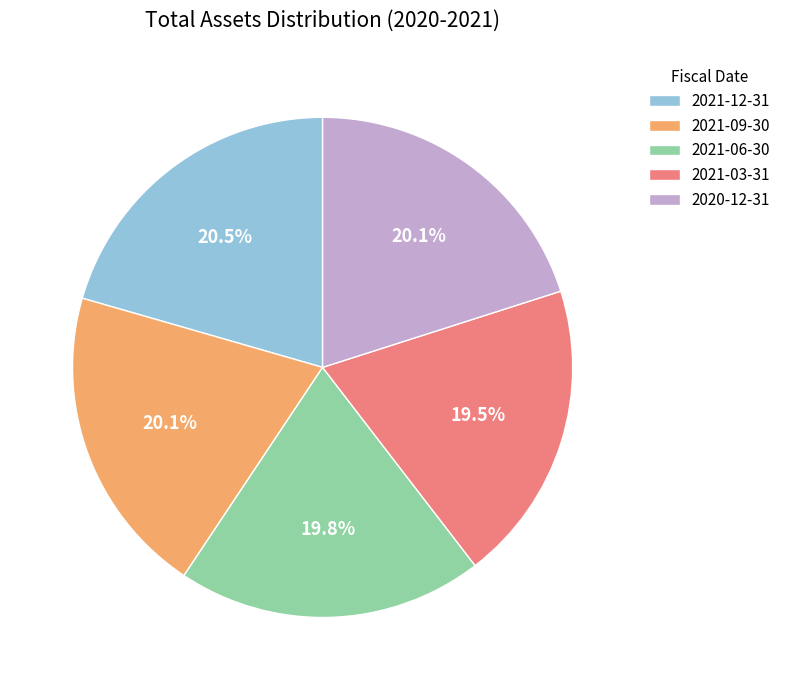

How many slices are in this pie chart?

5